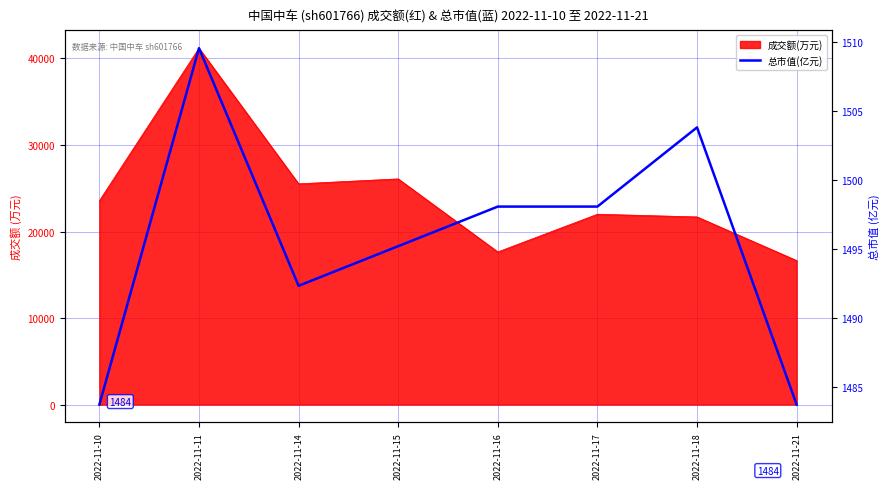

What is the difference between the maximum and minimum values?

25.8